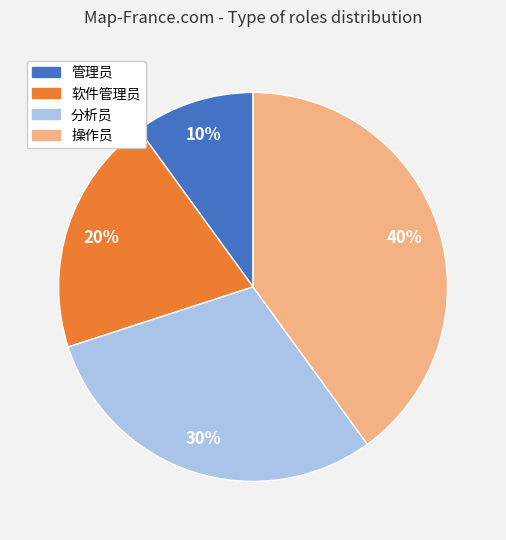

To the nearest percent, what is the combined percentage of 软件管理员 and 管理员?

30%